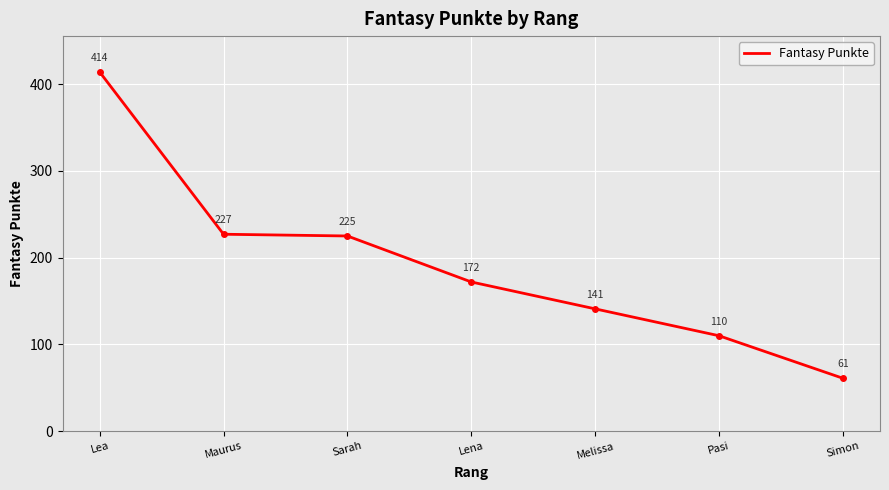

Where does the data first go above 172?

Lea